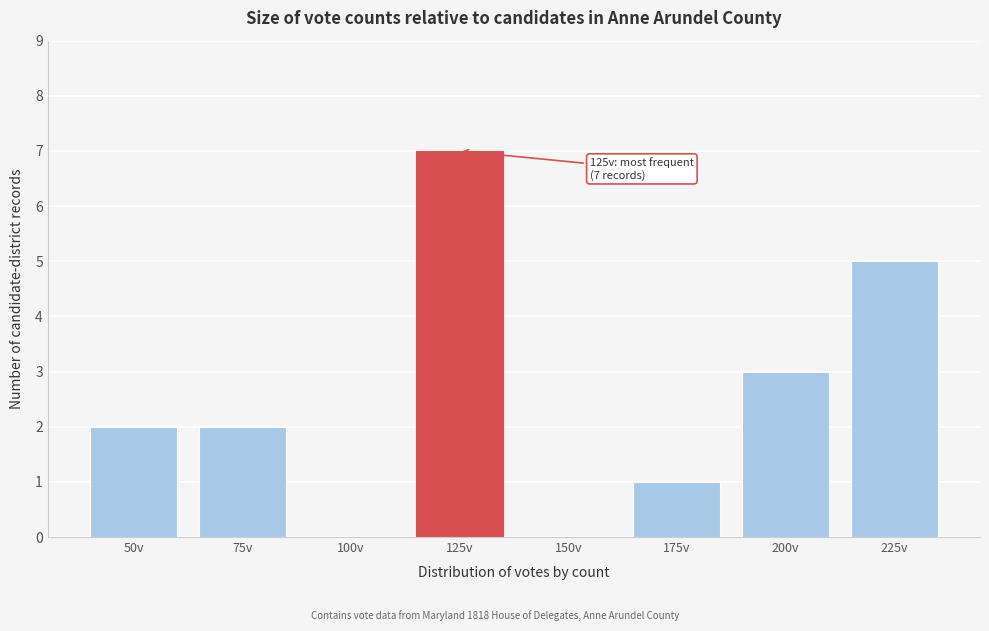

Reading left to right, extract all data points from this chart.

50v=2	75v=2	100v=0	125v=7	150v=0	175v=1	200v=3	225v=5